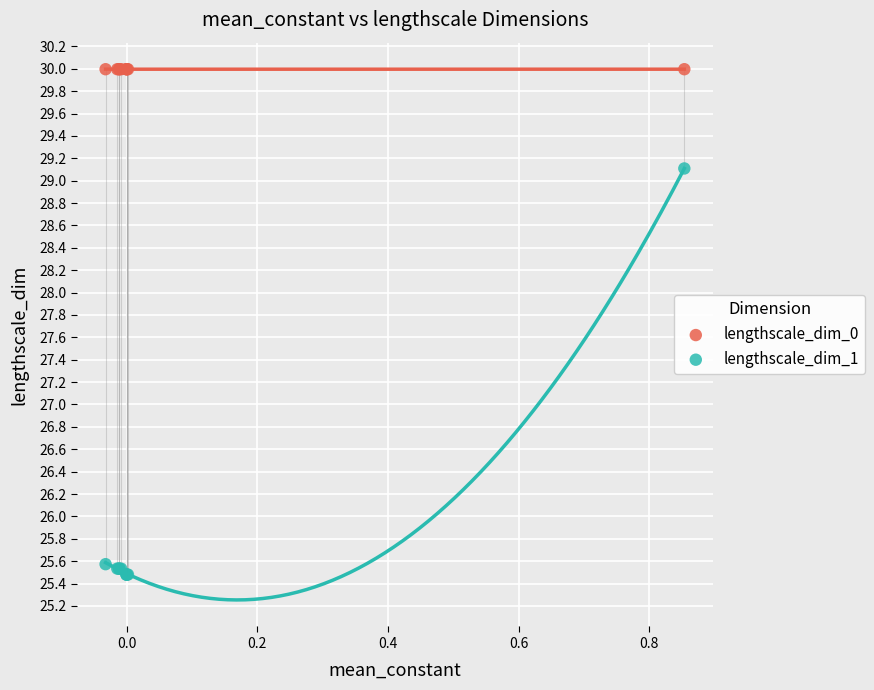

Which series contains the lowest Y value?

lengthscale_dim_1